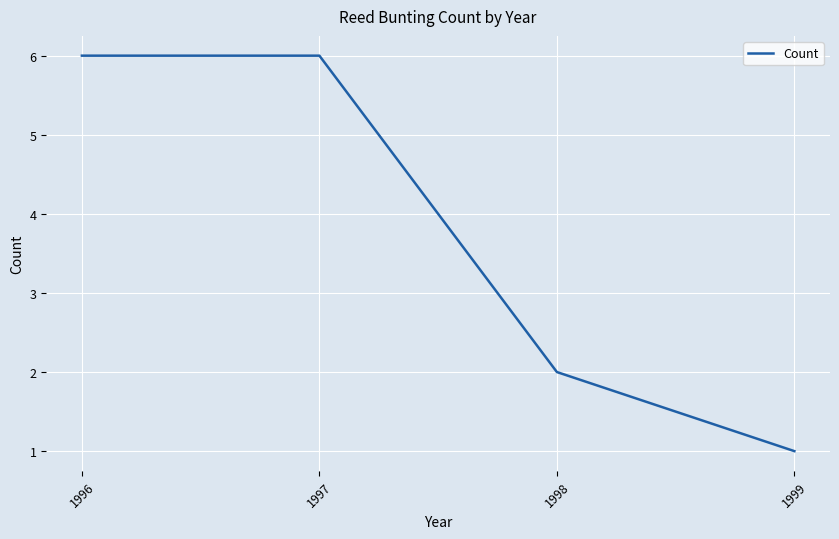

How many distinct data groups are displayed?

1